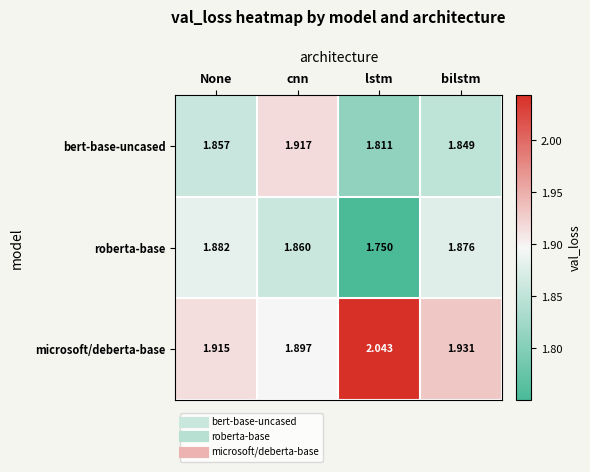

List the series in order of their peak value, highest first.

microsoft/deberta-base, bert-base-uncased, roberta-base